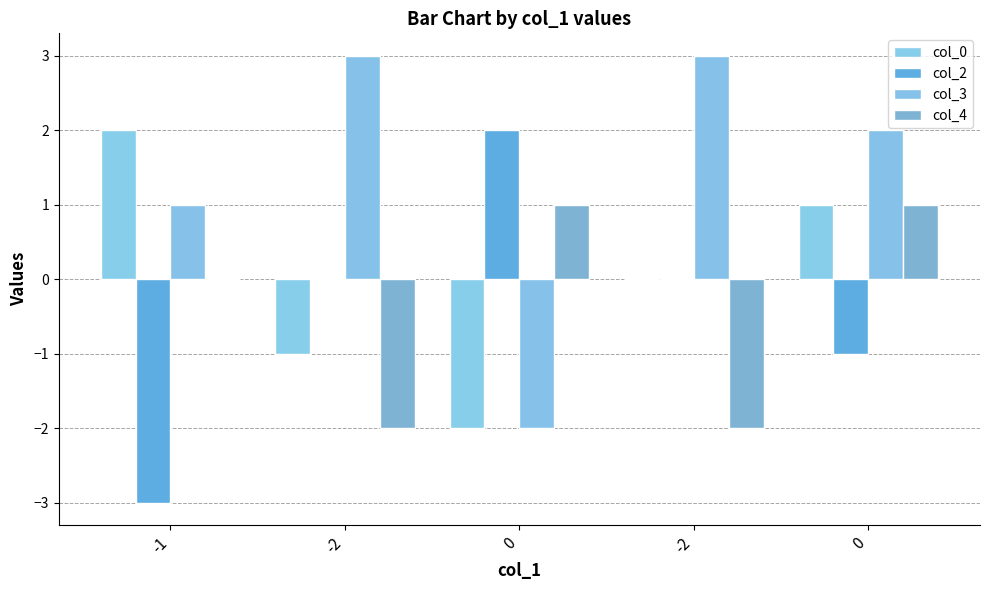

Count the number of data series in this chart.

4